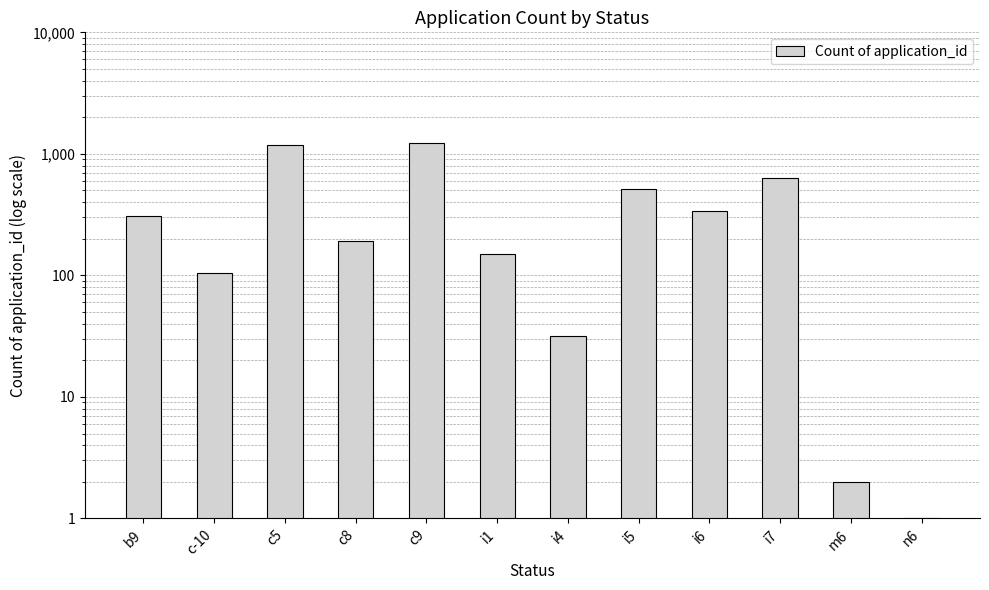

What is the sum of all values?

4696